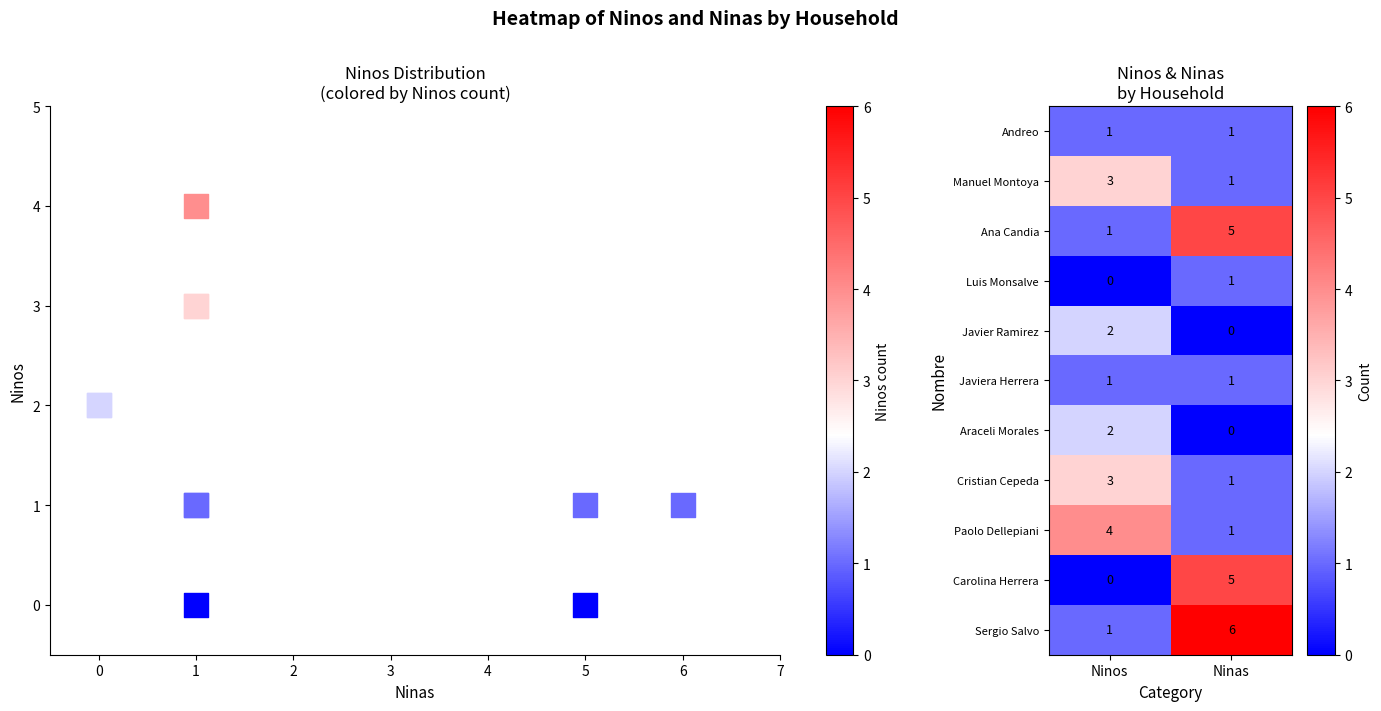

Where is Paolo Dellepiani nearest to the value 2?

Ninas